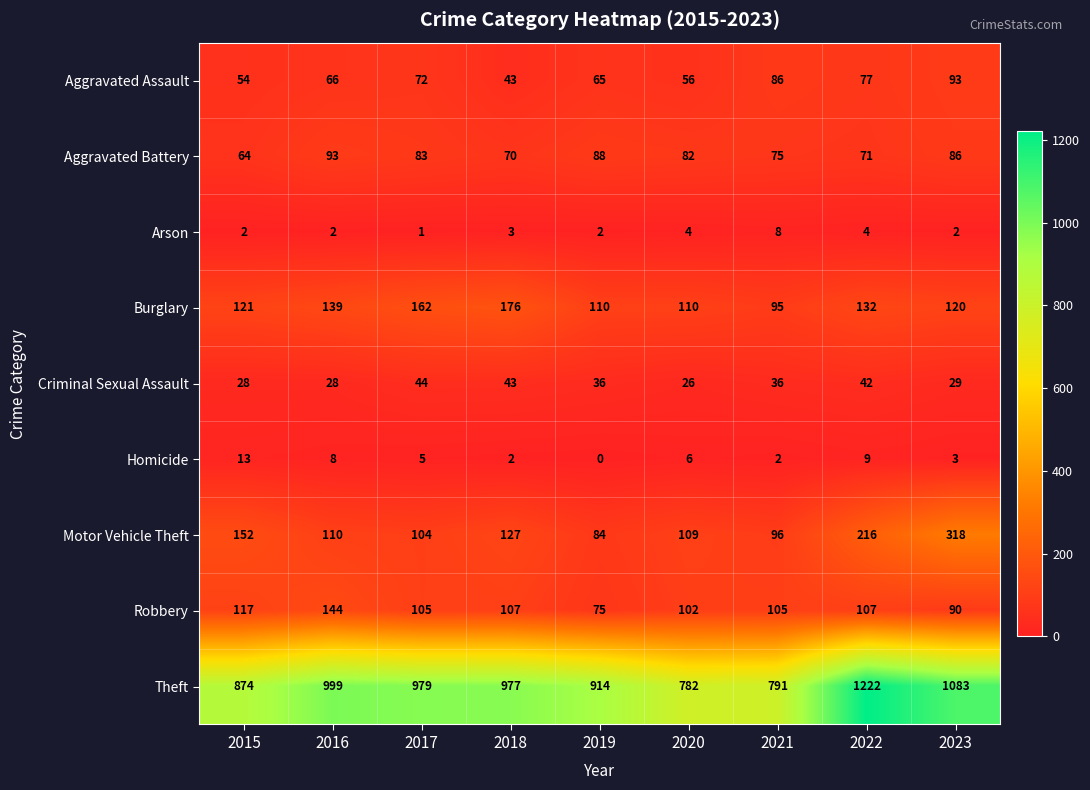

Which category has the highest value across all series?

2022